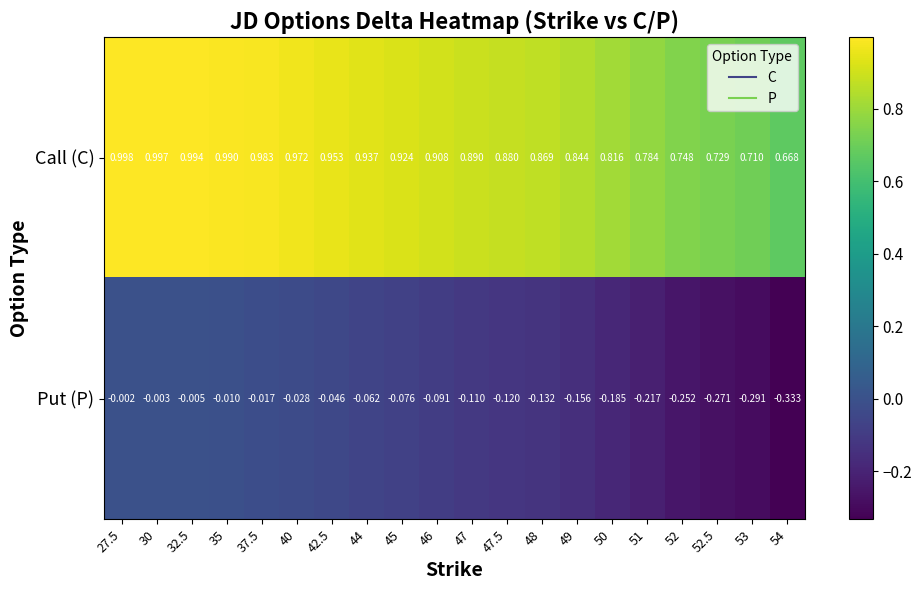

Rank the series at 54 from lowest to highest value.

Put (P), Call (C)